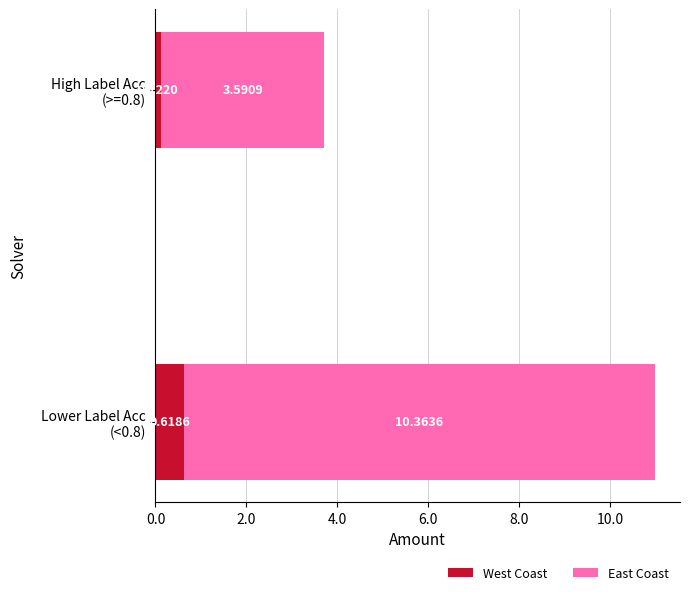

Count the number of categories in the chart.

2